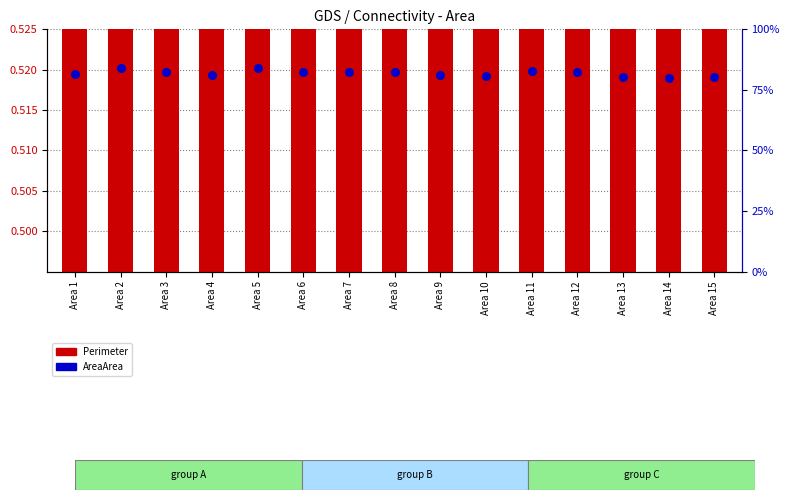

Which series reaches the maximum Y coordinate?

Perimeter